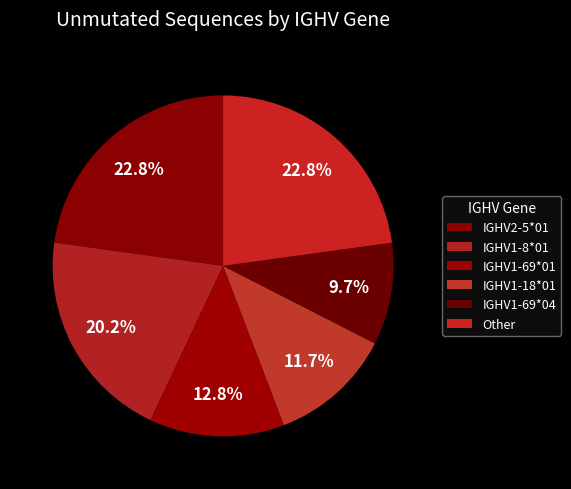

How many segments does this pie chart have?

6